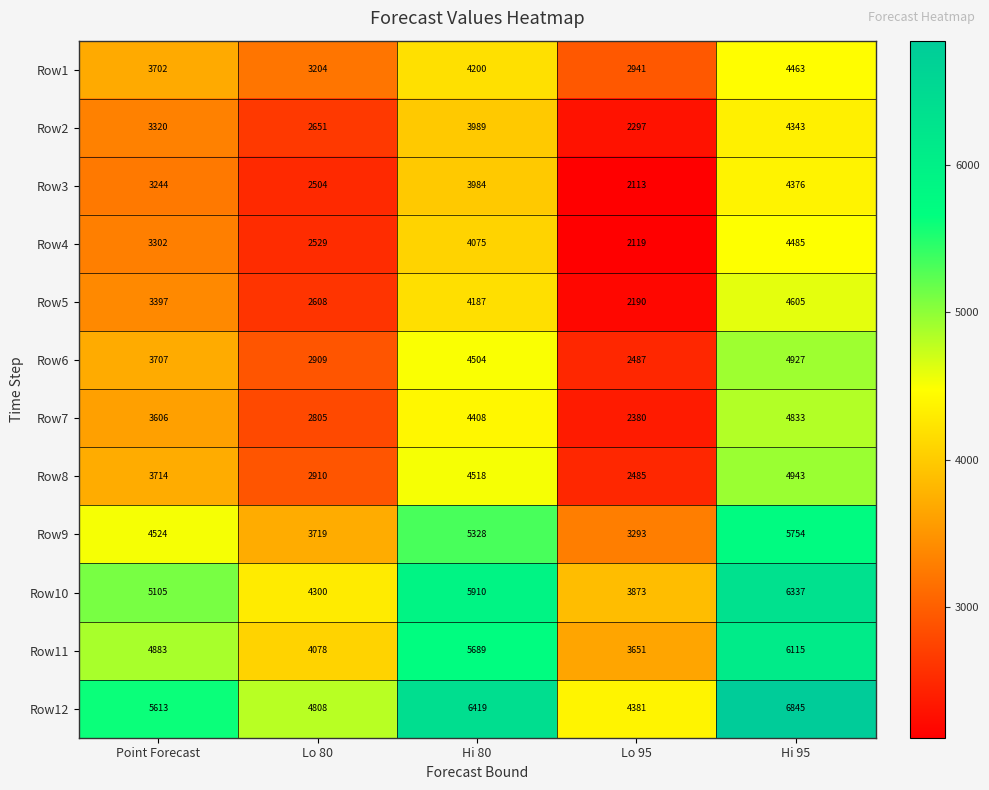

What is the spread (max minus min) of values at Hi 80?

2435